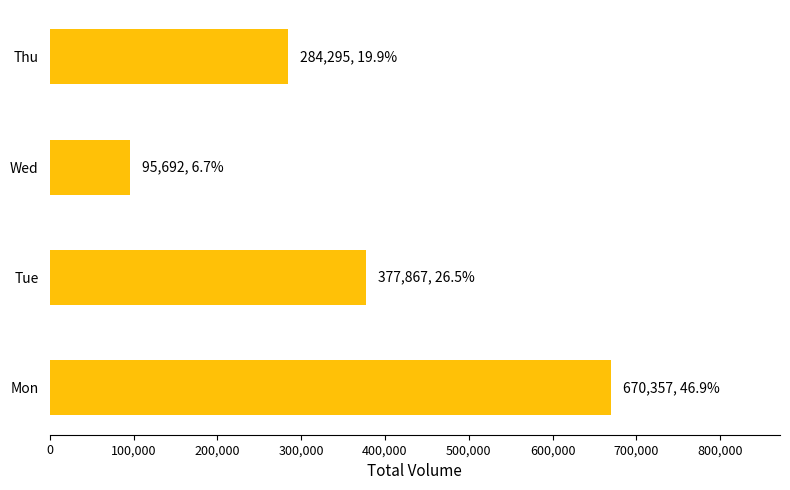

True or false: the data shows 95692 at Wed.

True